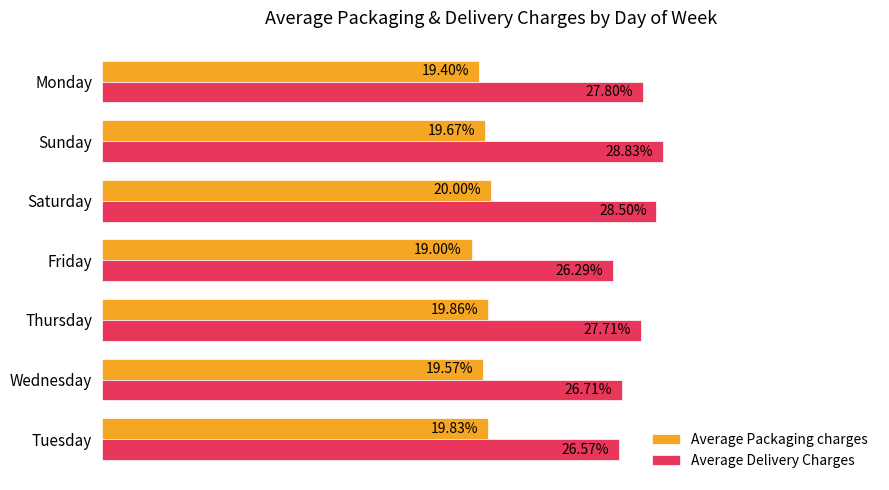

Is the value of Average Packaging charges at Saturday greater than the value of Average Delivery Charges at Thursday?

No